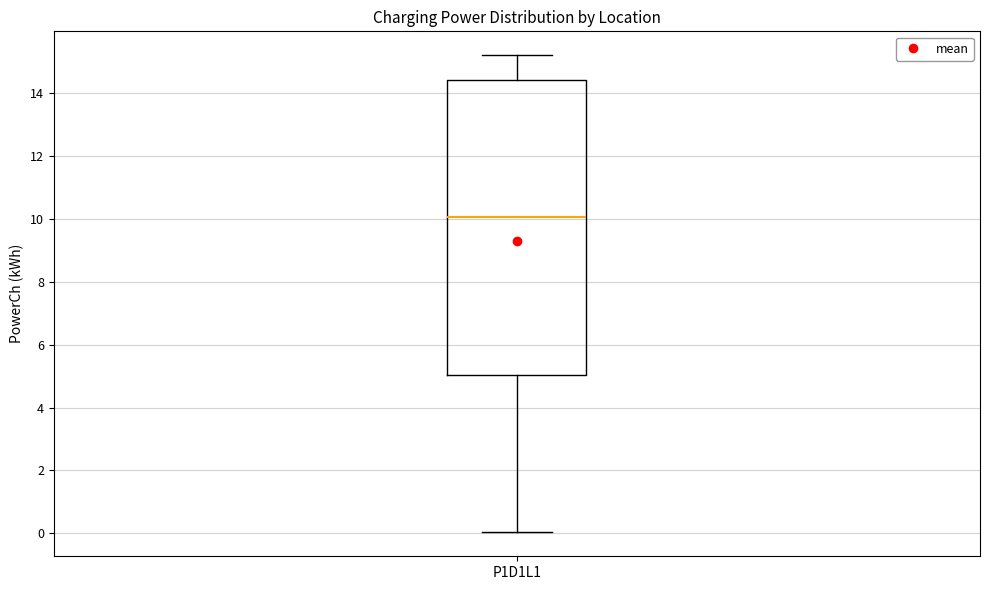

Read this box plot against the y-axis: the position of the median line, the range covered by the box, and the ends of both whiskers. The values are not printed on the chart, so give them approximately, as read against the axis.

median 10.0, box 5.0 to 14.4, whiskers 0.0 to 15.2